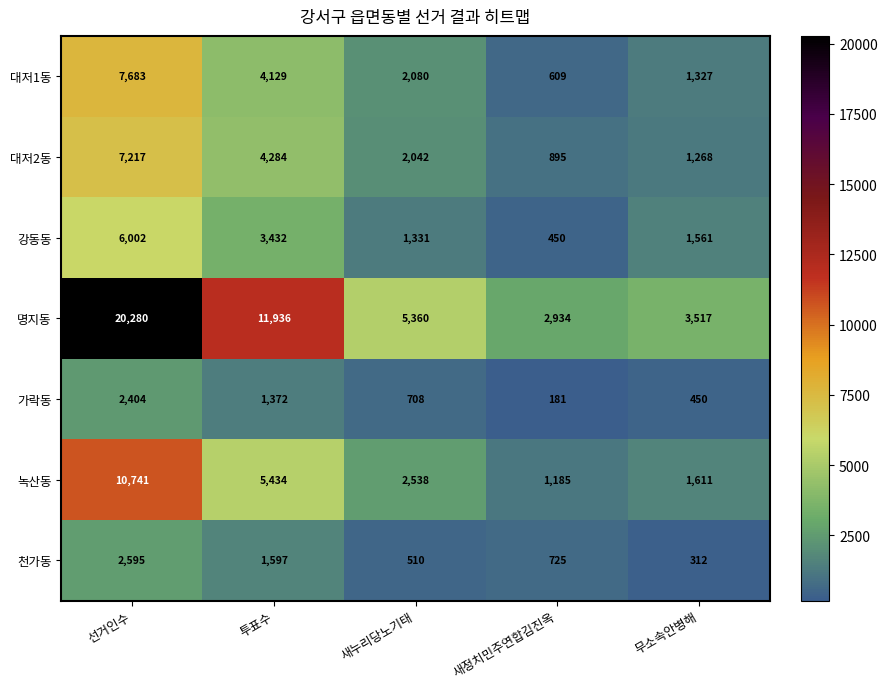

The value of 대저1동 at 새누리당노기태 is 2952. True or false?

False